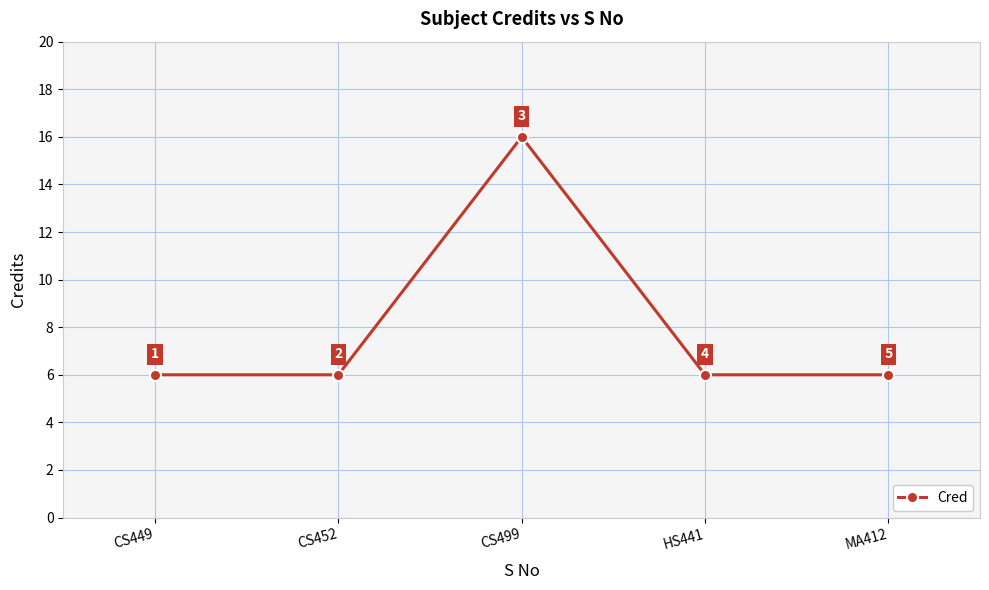

Count the number of categories in the chart.

5